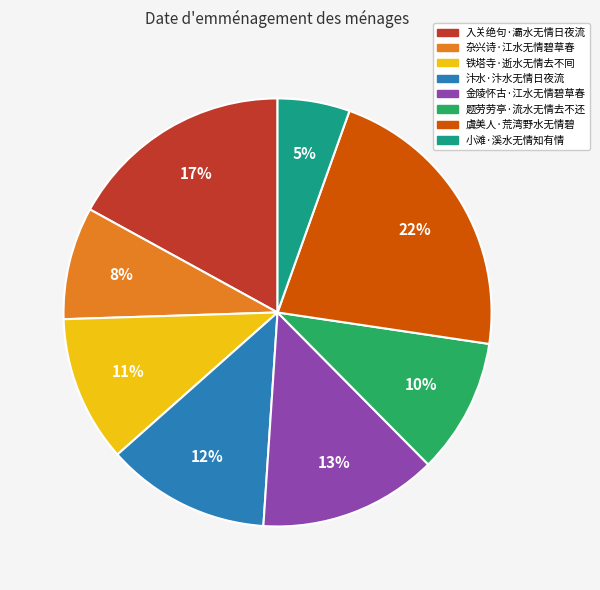

What is the largest slice in the pie chart?

虞美人·荒湾野水无情碧